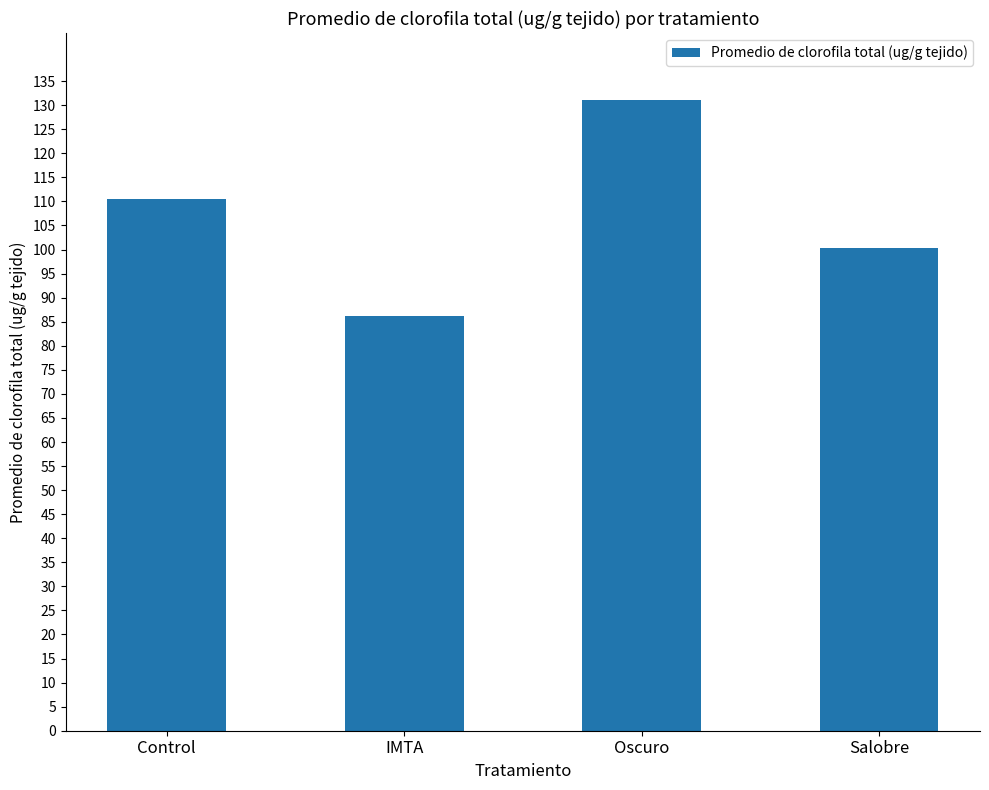

List the labels in order of value, largest first.

Oscuro, Control, Salobre, IMTA